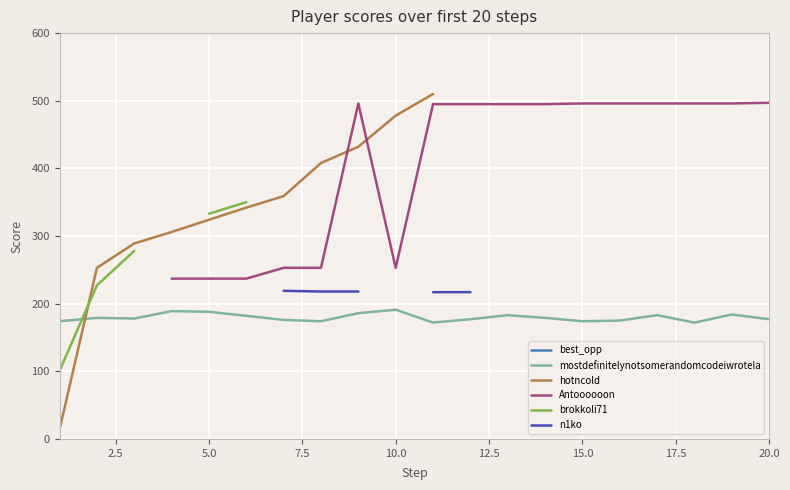

What is the highest value of the mostdefinitelynotsomerandomcodeiwrotela series?

191